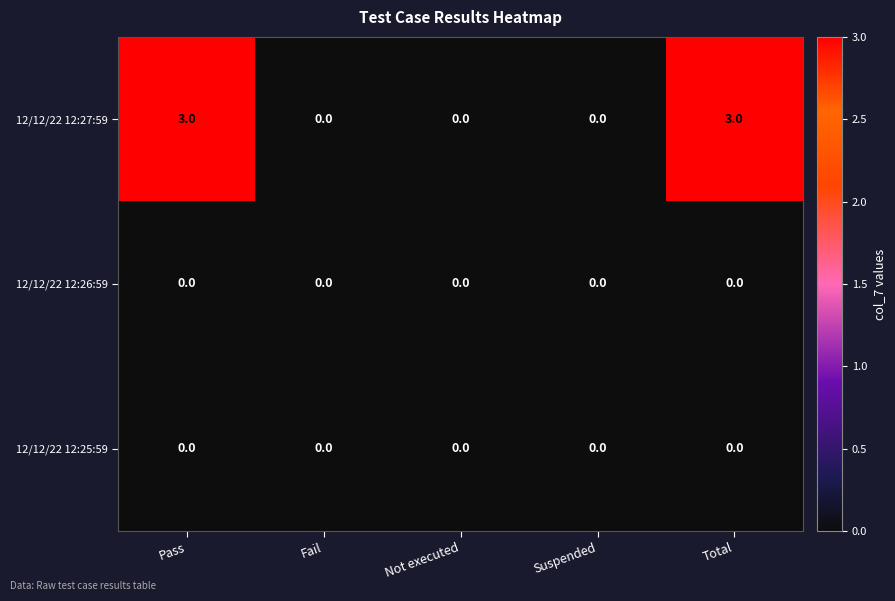

Reading left to right, what are all the values shown in this chart?

12/12/22 12:27:59: 3	0	0	0	3
12/12/22 12:26:59: 0	0	0	0	0
12/12/22 12:25:59: 0	0	0	0	0